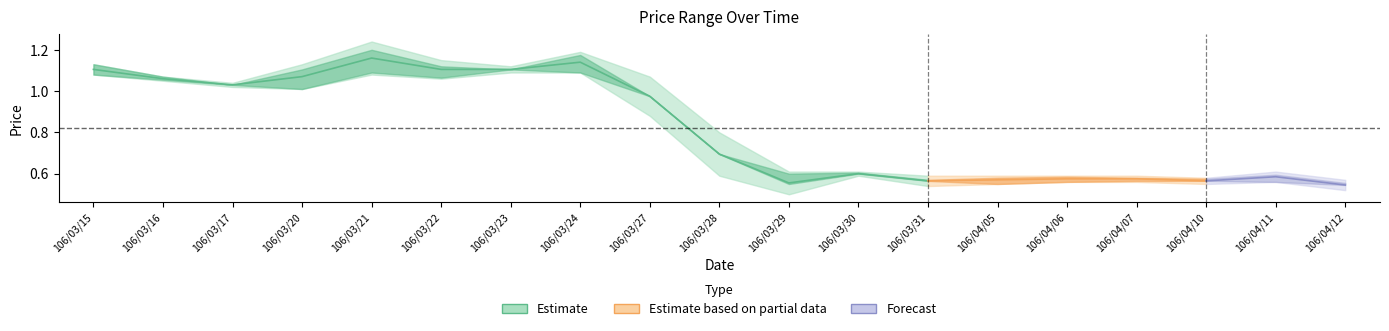

Is it true that high equals 1.0 at 106/04/05?

False